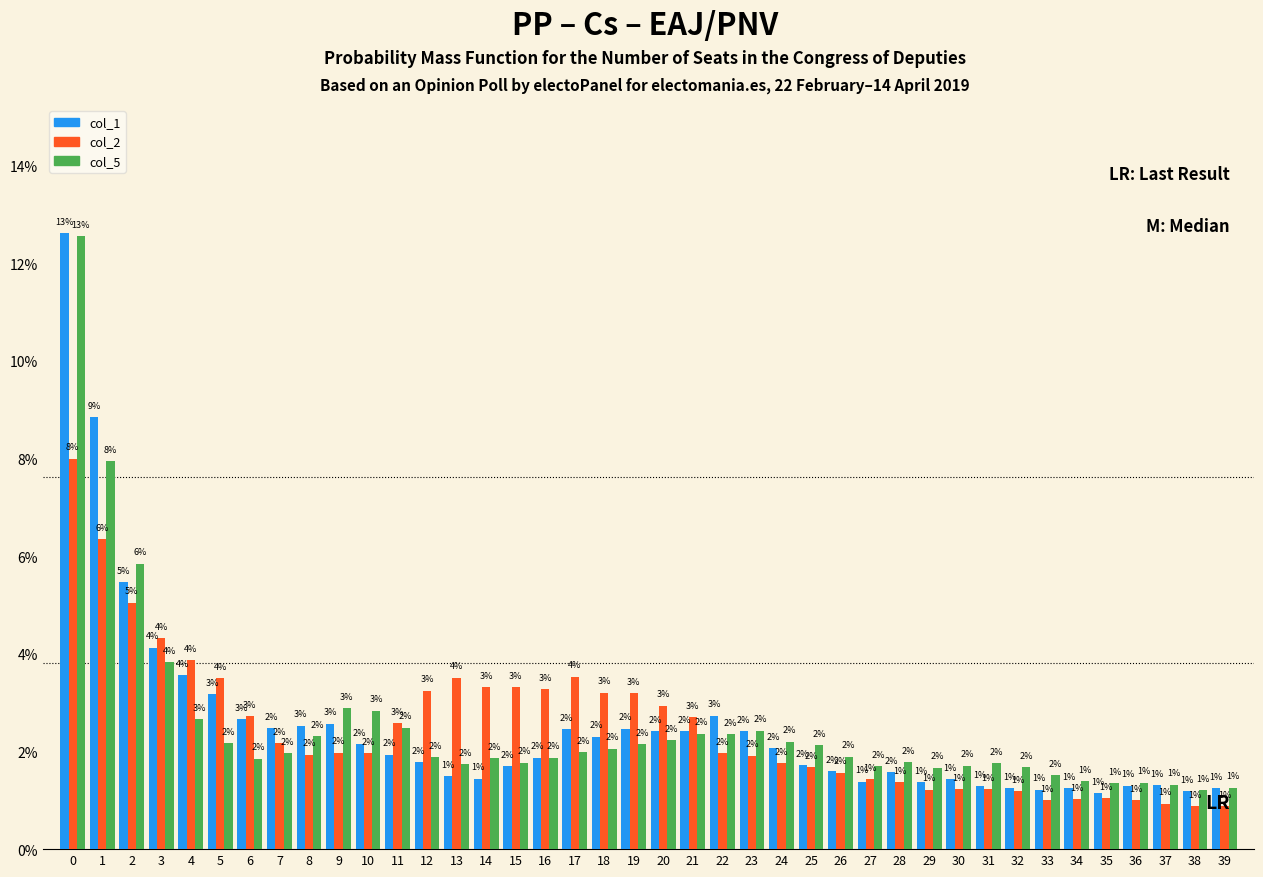

Between 1 and 33, which series saw the biggest shift?

col_1